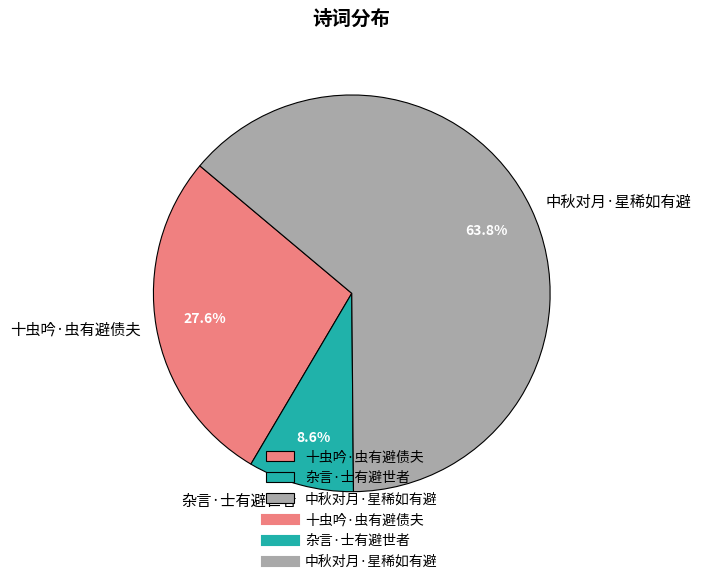

Between 中秋对月·星稀如有避 and 十虫吟·虫有避债夫, which is larger?

中秋对月·星稀如有避